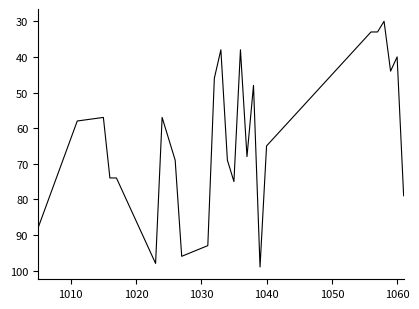

What is the greatest value displayed?

99